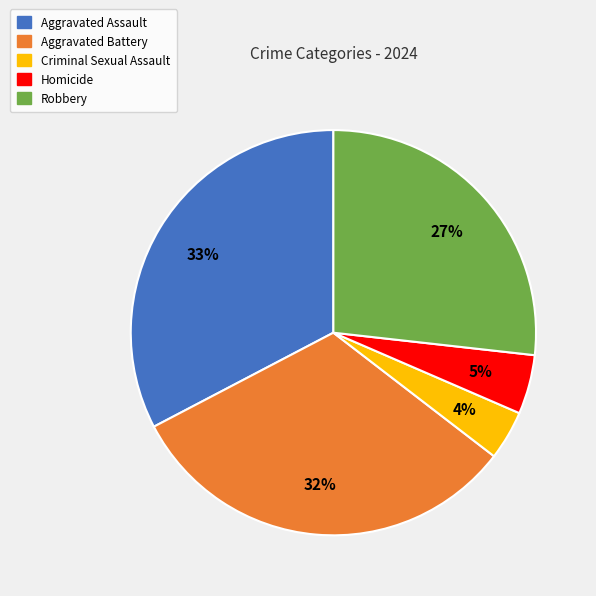

What is the ratio of the value at Aggravated Assault to the value at Aggravated Battery?

1.0